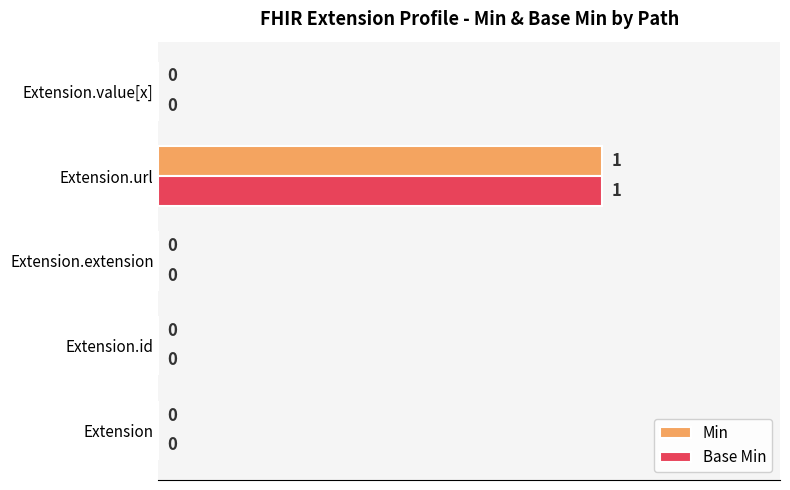

The Base Min series shows -1 at Extension.value[x]. True or false?

False